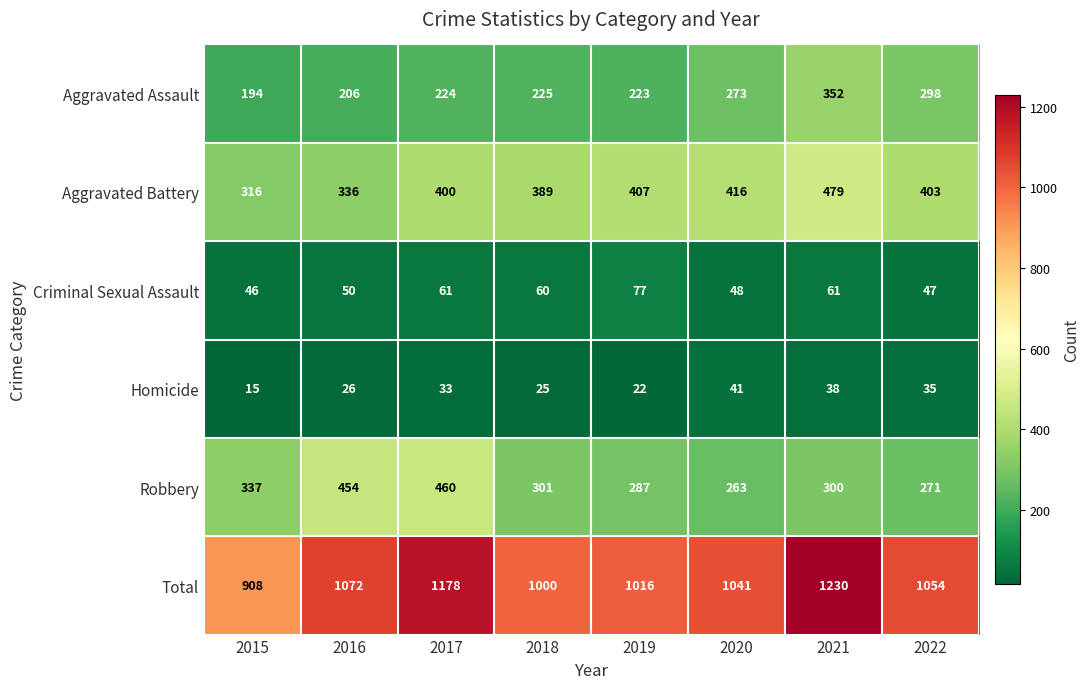

At which label is Aggravated Assault closest to 273?

2020